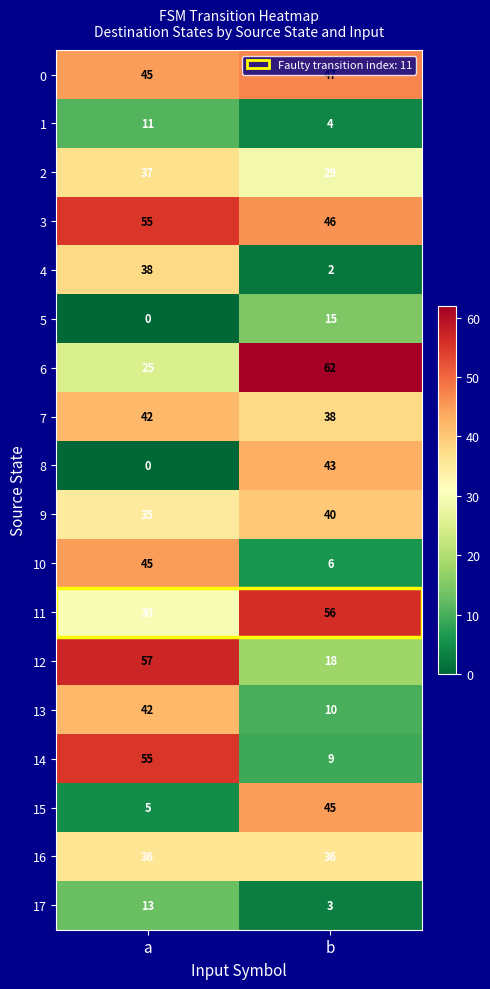

Which series has the largest range (max minus min)?

14